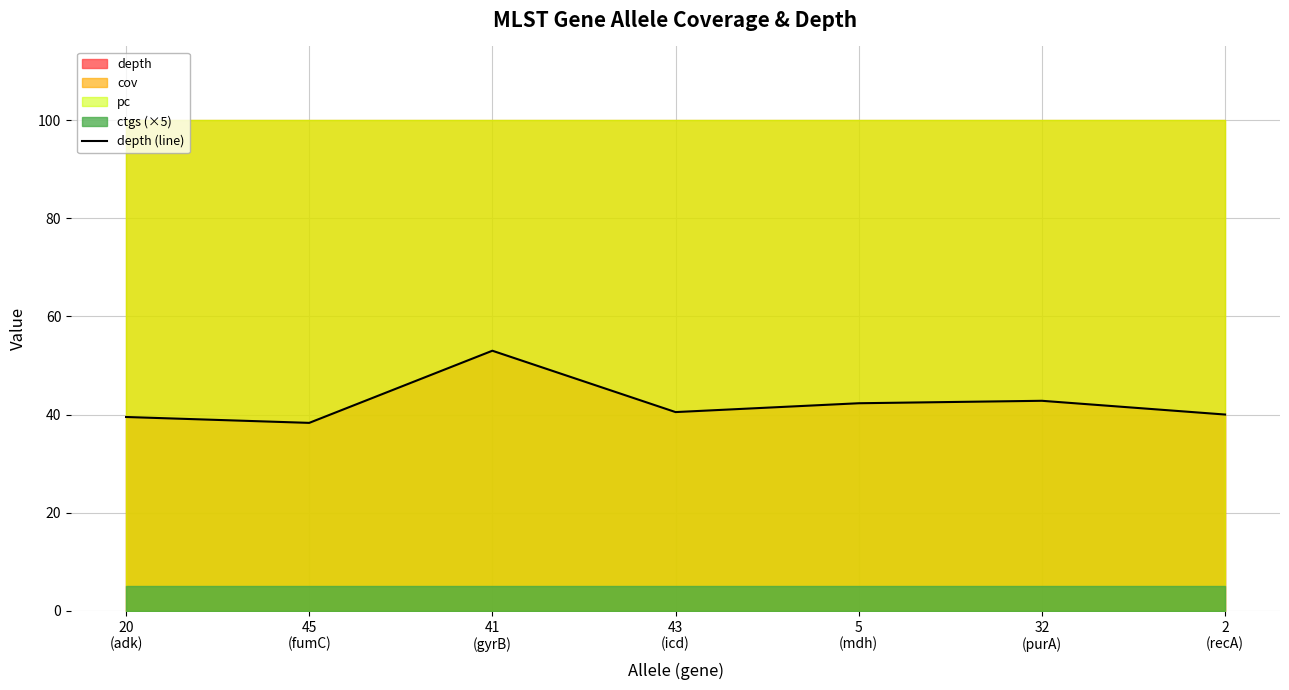

Reading left to right, extract all data points from this chart.

39.5	38.3	53.0	40.5	42.3	42.8	40.0